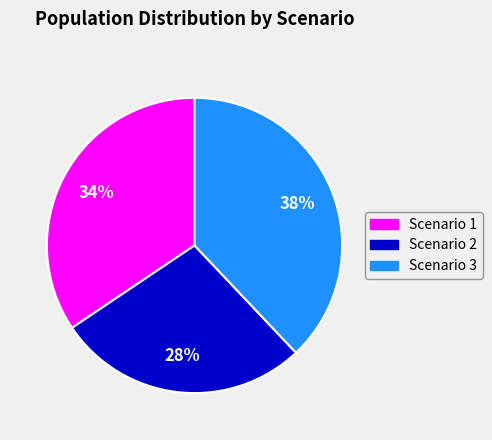

How many segments does this pie chart have?

3